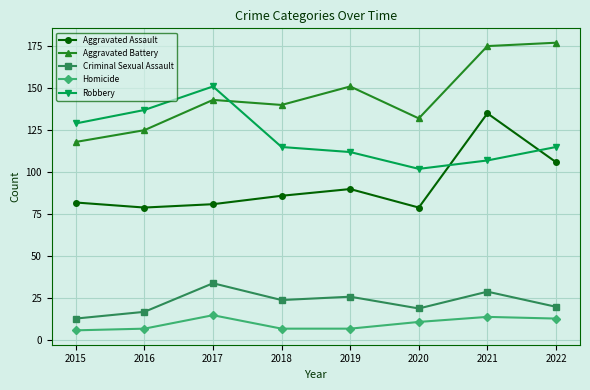

The value of Homicide at 2019 is 7. True or false?

True